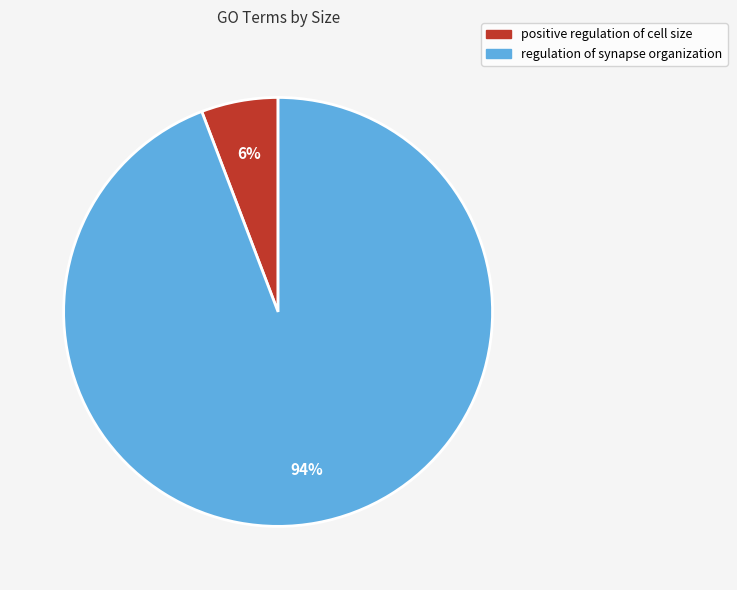

Which category accounts for the majority?

regulation of synapse organization